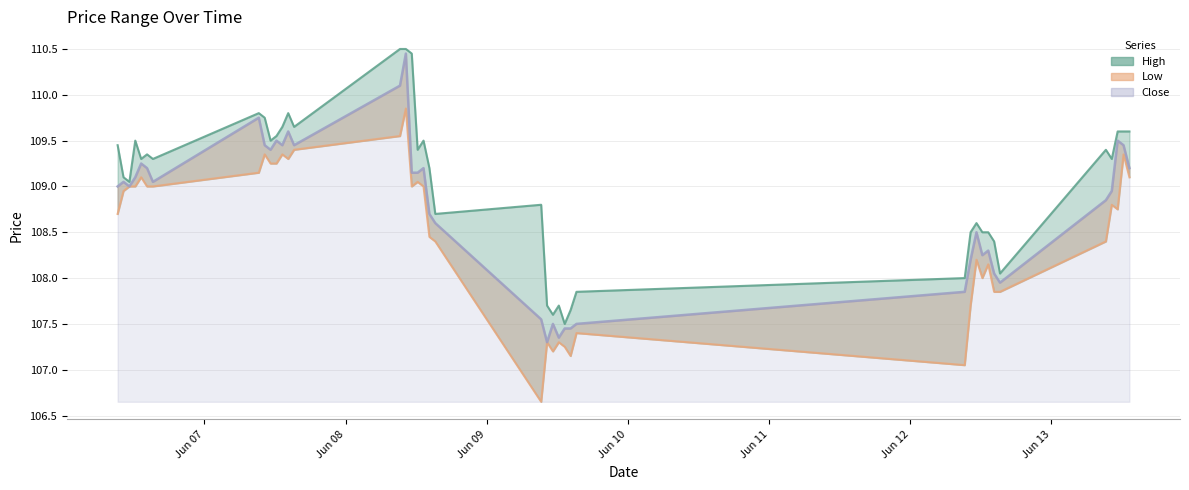

Reading left to right, list all the values displayed in this chart.

High: 109.4	109.1	109.1	109.5	109.3	109.3	109.3	109.8	109.8	109.5	109.6	109.7	109.8	109.7	110.5	110.5	110.4	109.4	109.5	109.2	108.7	108.8	107.7	107.6	107.7	107.5	107.7	107.8	108.0	108.5	108.6	108.5	108.5	108.4	108.1	109.4	109.3	109.6	109.6	109.6
Low: 108.7	108.9	109.0	109.0	109.1	109.0	109.0	109.2	109.3	109.2	109.2	109.3	109.3	109.4	109.6	109.8	109.0	109.1	109.0	108.4	108.4	106.7	107.3	107.2	107.3	107.2	107.2	107.4	107.1	107.7	108.2	108.0	108.2	107.8	107.8	108.4	108.8	108.8	109.3	109.1
Close: 109.0	109.1	109.0	109.1	109.2	109.2	109.1	109.8	109.4	109.4	109.5	109.4	109.6	109.4	110.1	110.4	109.2	109.2	109.2	108.7	108.6	107.6	107.3	107.5	107.3	107.4	107.4	107.5	107.8	108.2	108.5	108.2	108.3	108.1	107.9	108.8	108.9	109.5	109.4	109.2